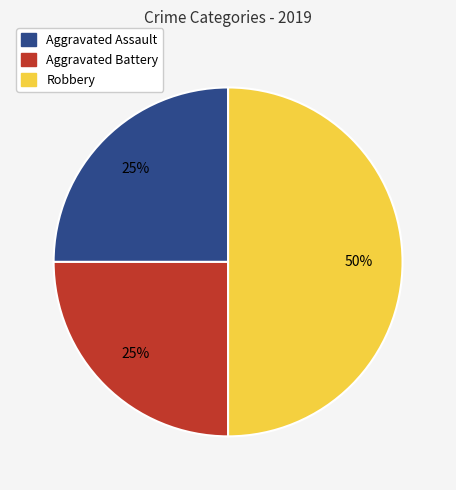

Is it true that Aggravated Battery is 25% of the pie?

True